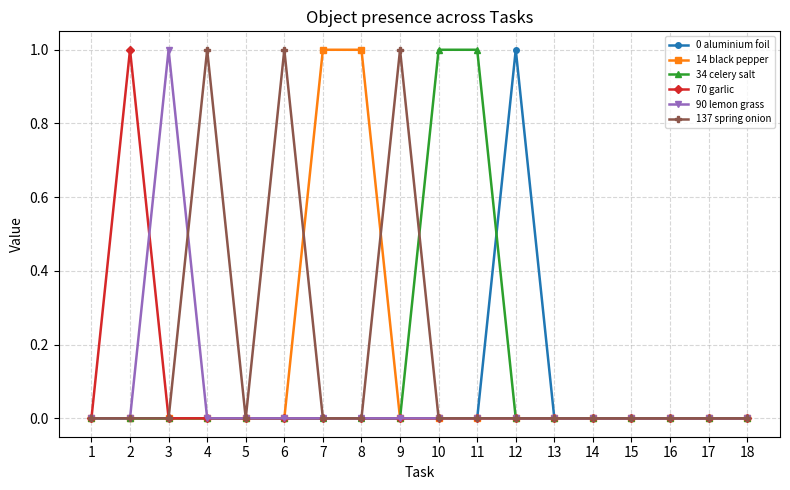

What is the spread (max minus min) of values at 11?

1